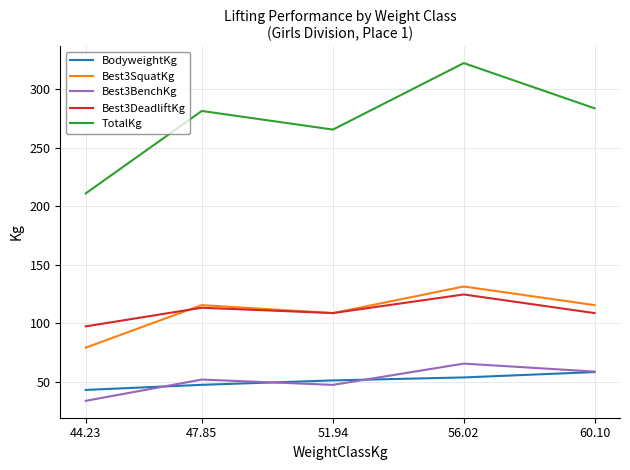

What is the difference between the maximum and minimum values in the Best3SquatKg series?

52.2